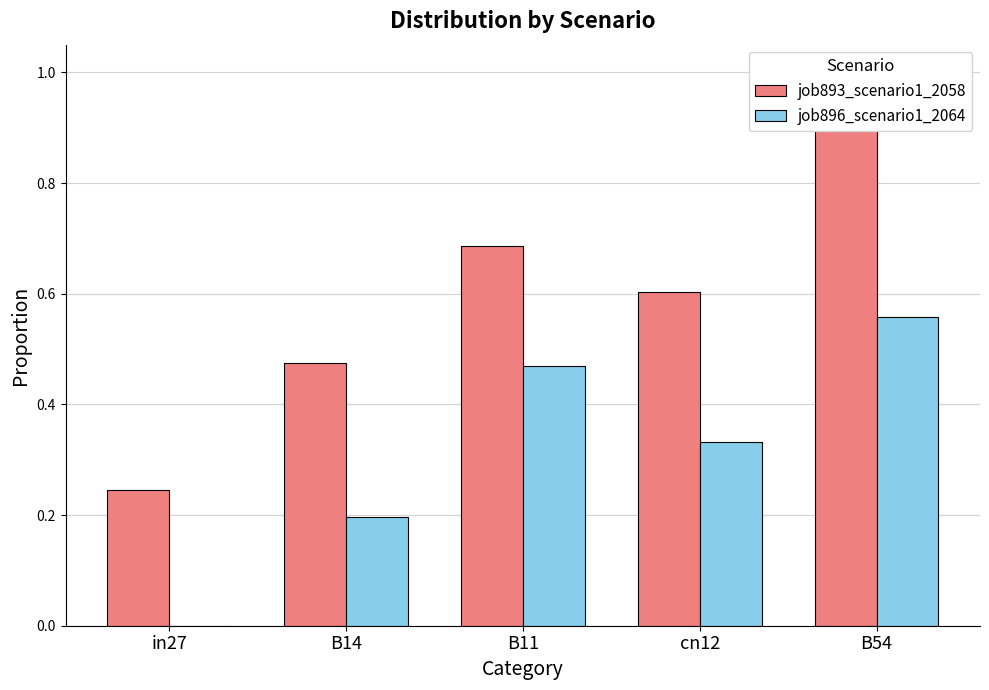

Is the value of job893_scenario1_2058 at B54 greater than the value of job896_scenario1_2064 at B11?

Yes